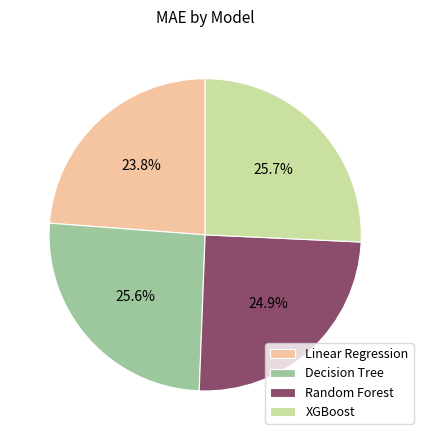

Which has a higher value, Linear Regression or Random Forest?

Random Forest